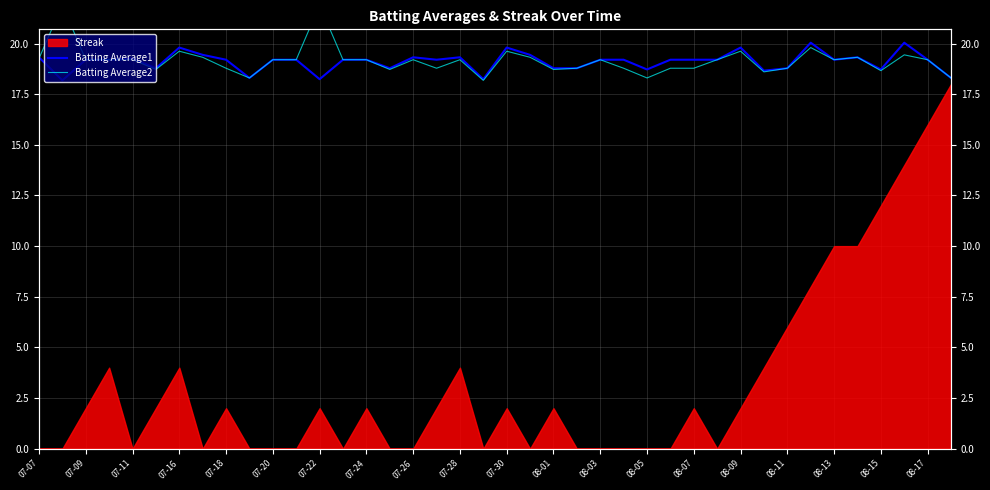

What is the approximate value of Batting Average2 at 08-05?

18.3